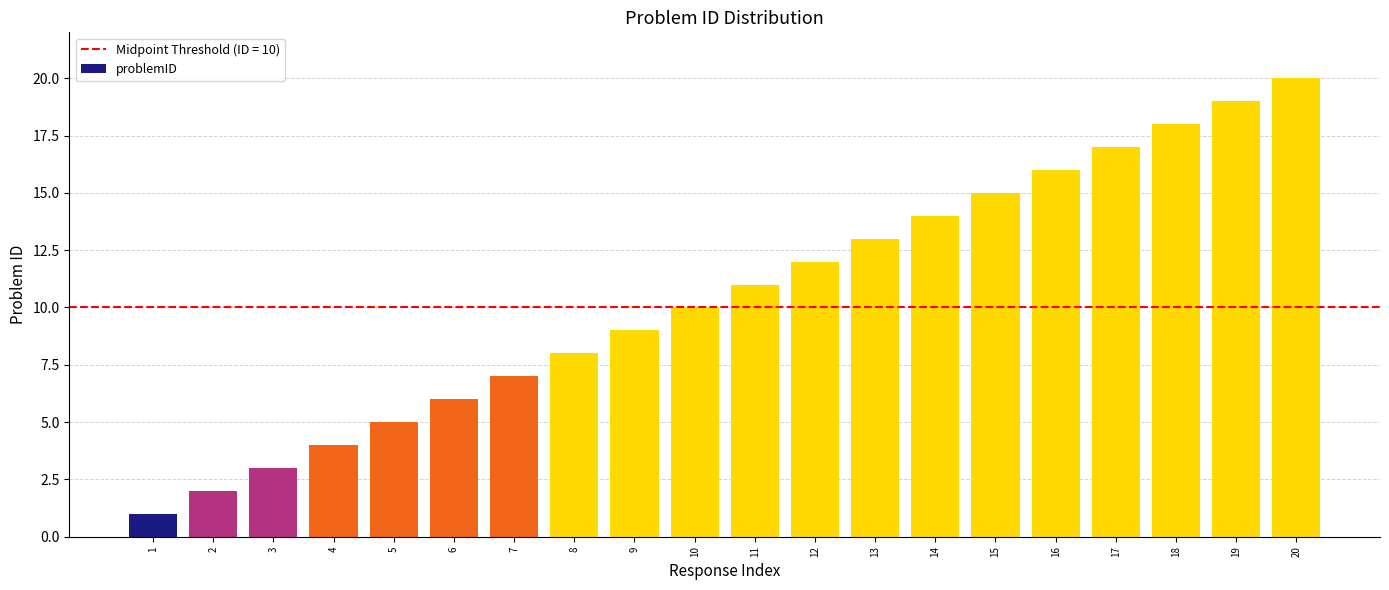

The chart shows a value of 2 at 6. True or false?

False